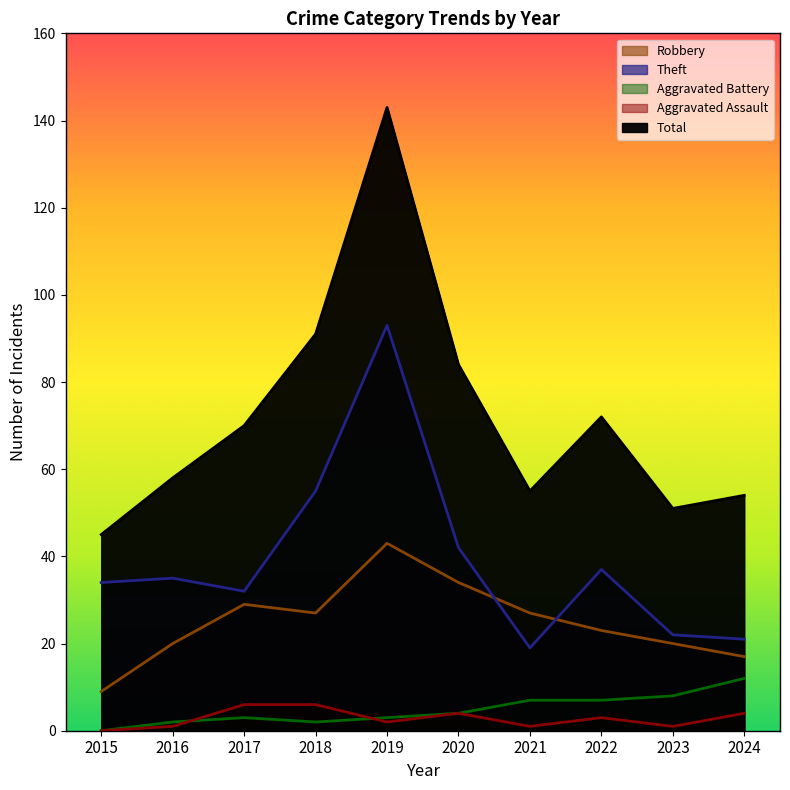

Is the value of Aggravated Battery at 2024 greater than the value of Robbery at 2021?

No